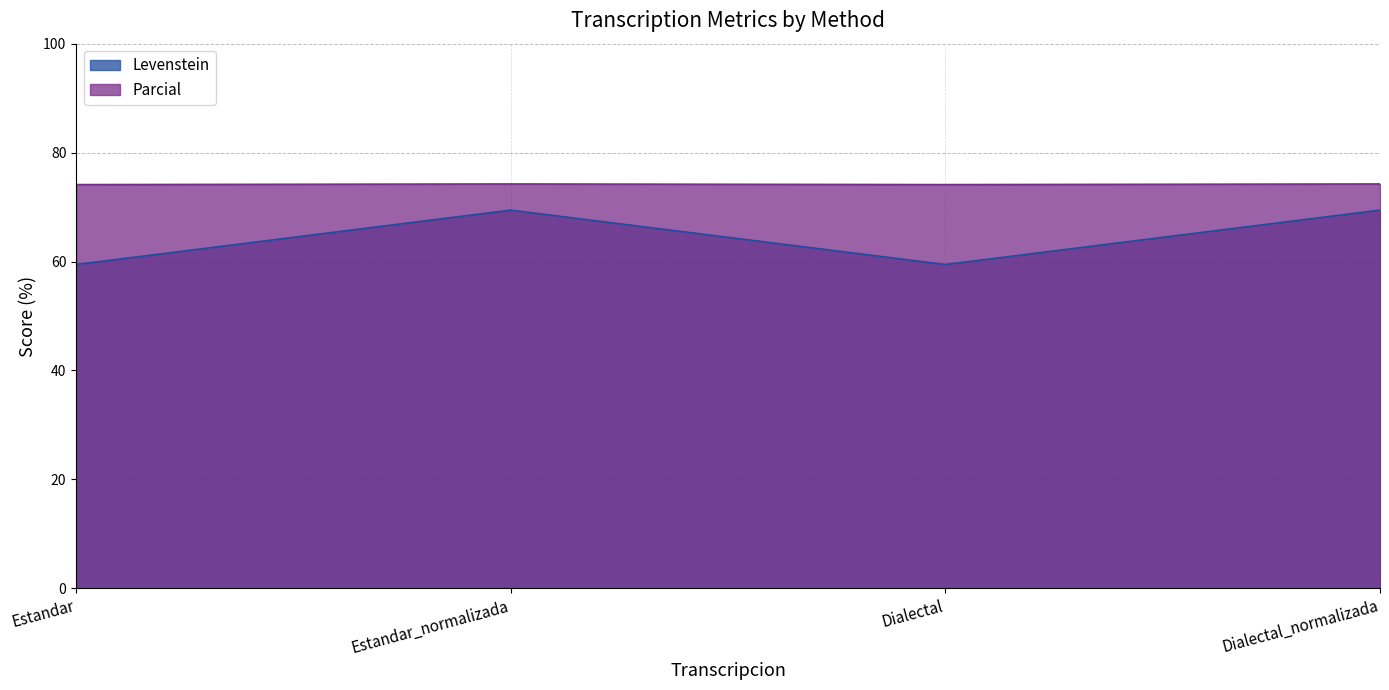

Which series has the largest total across all categories?

Parcial